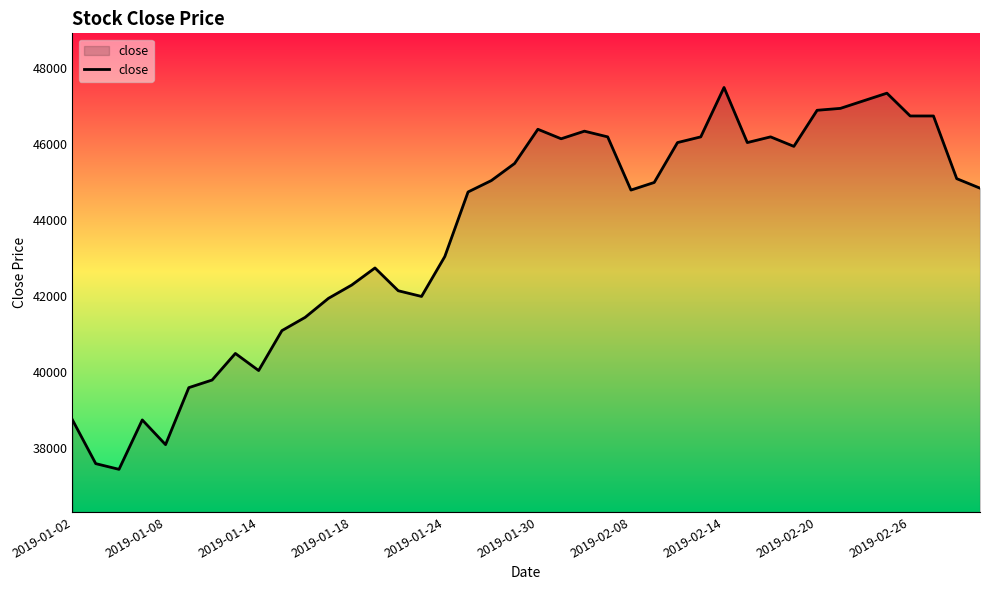

What is the difference between the maximum and minimum values?

10050